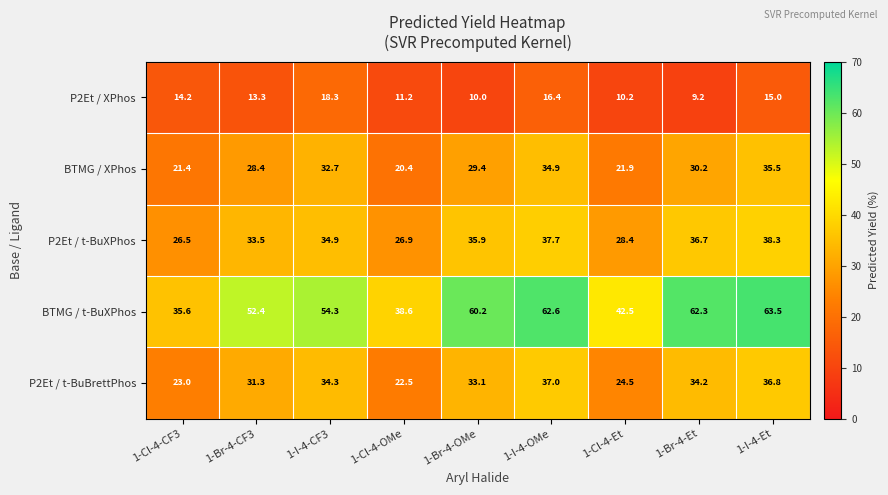

What is the difference between the highest and lowest values at 1-I-4-Et?

48.5